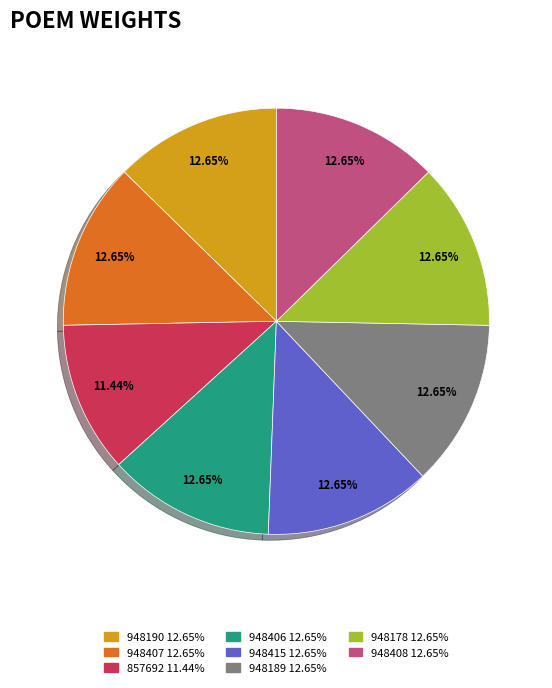

Does any single category account for the majority?

No